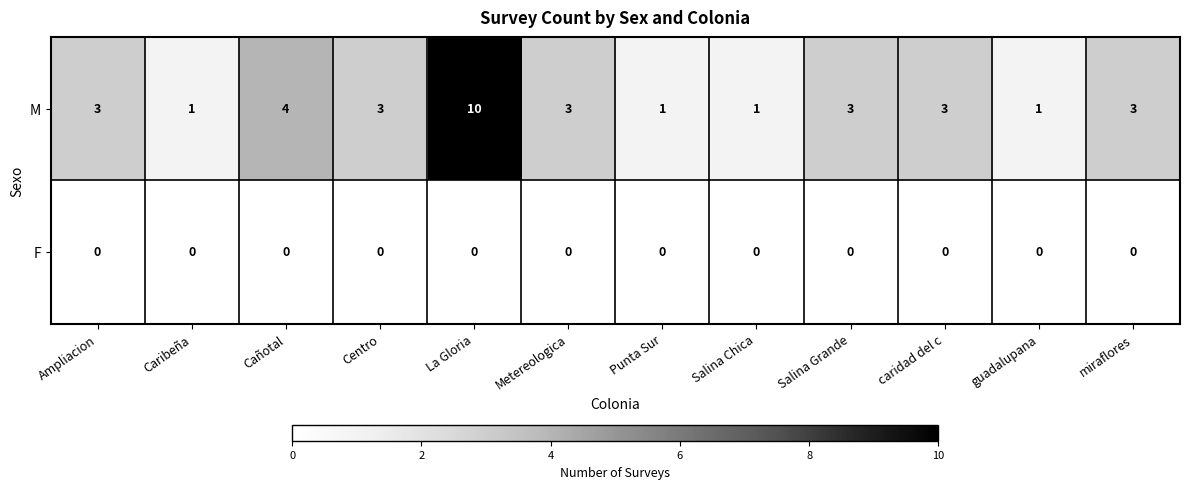

Rank the series by their average value, from lowest to highest.

F, M